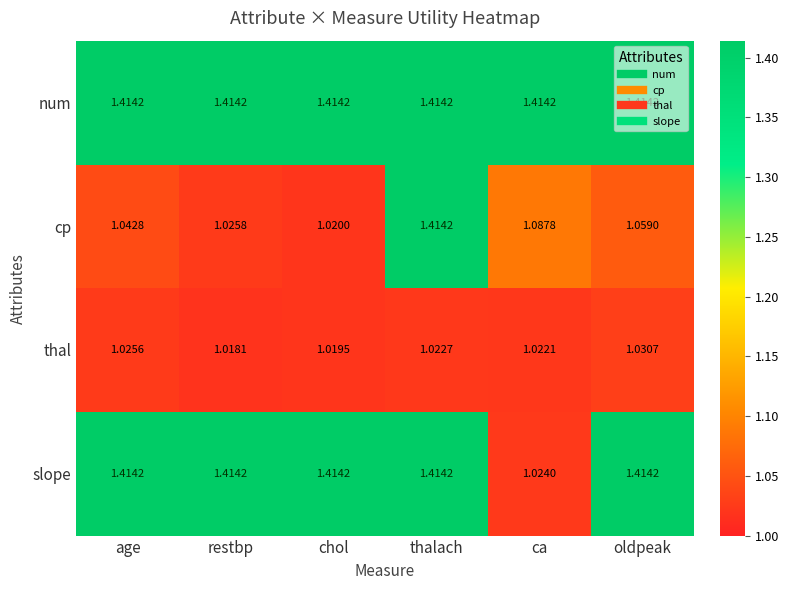

Rank the categories by cp value from lowest to highest.

chol, restbp, age, oldpeak, ca, thalach